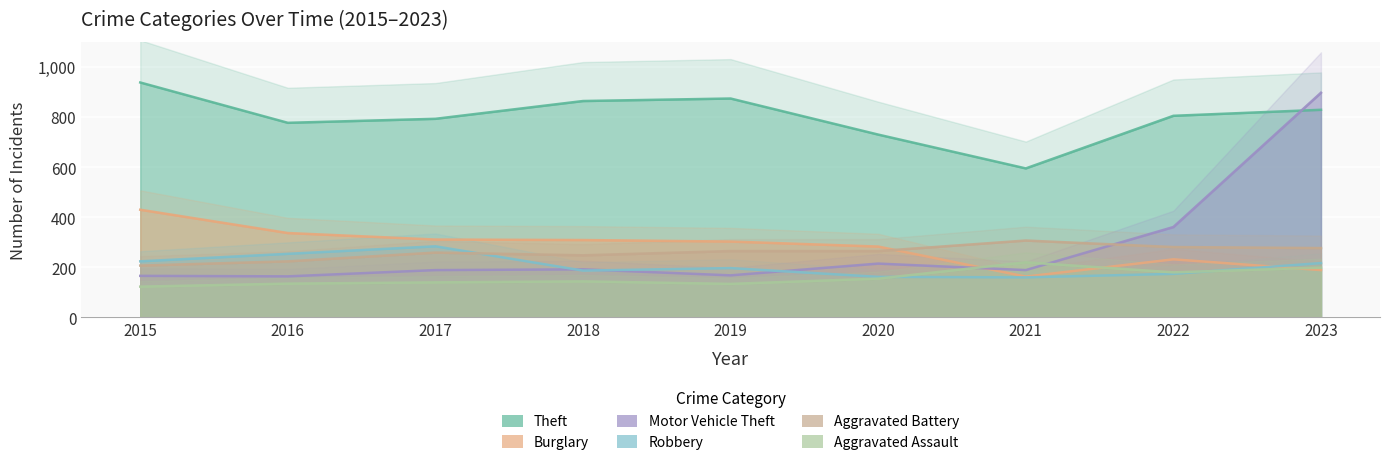

At which label does Burglary reach its peak?

2015